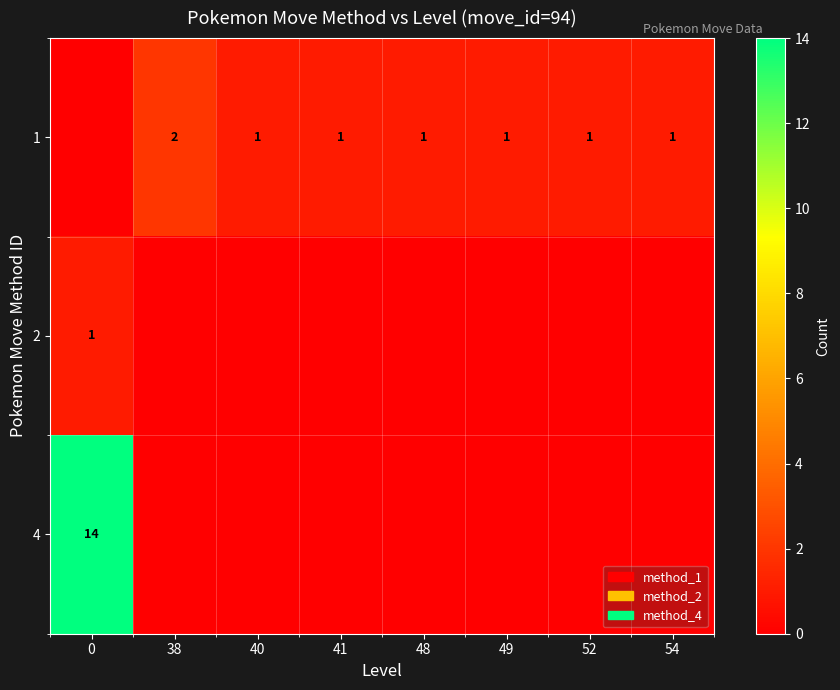

True or false: 2 has a value of 0 at 0.

False